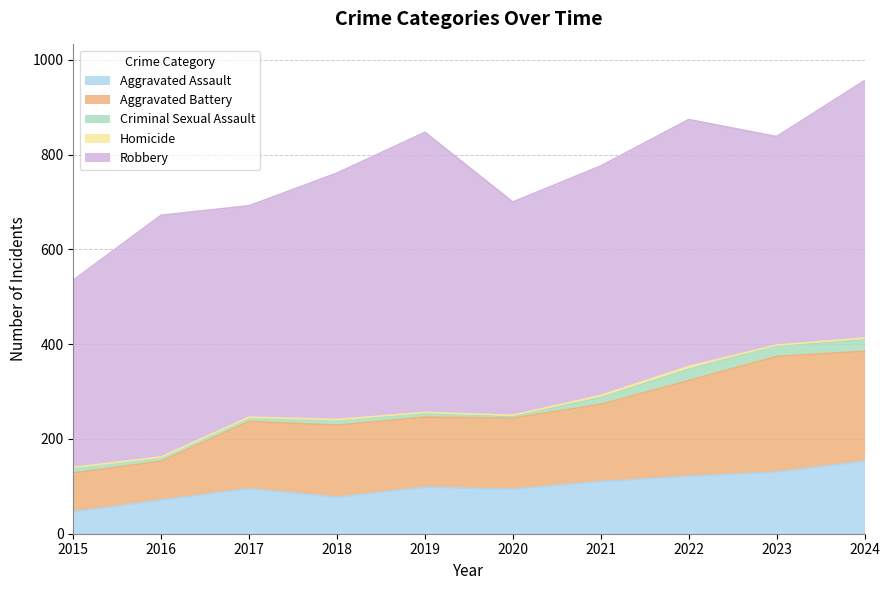

How many interior local peaks does the Aggravated Battery series have?

2